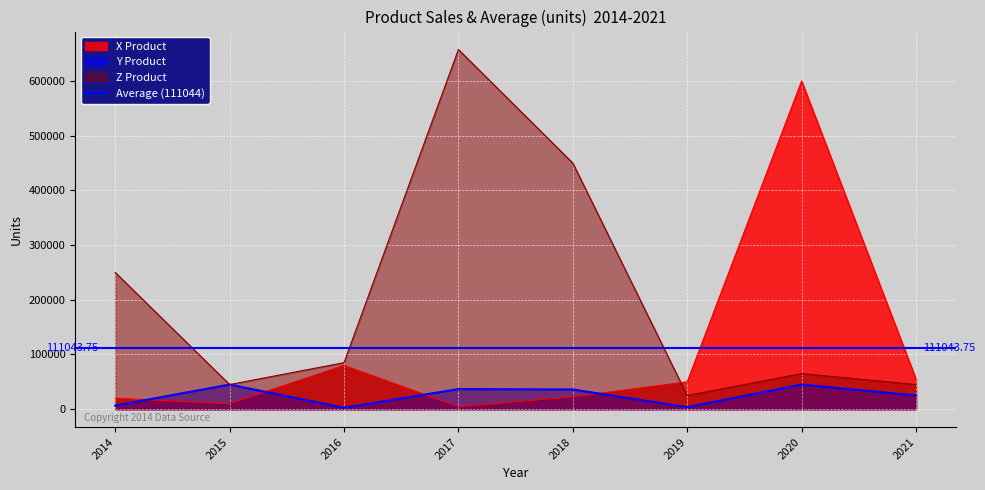

How many data points in Z Product are less than 85000?

4